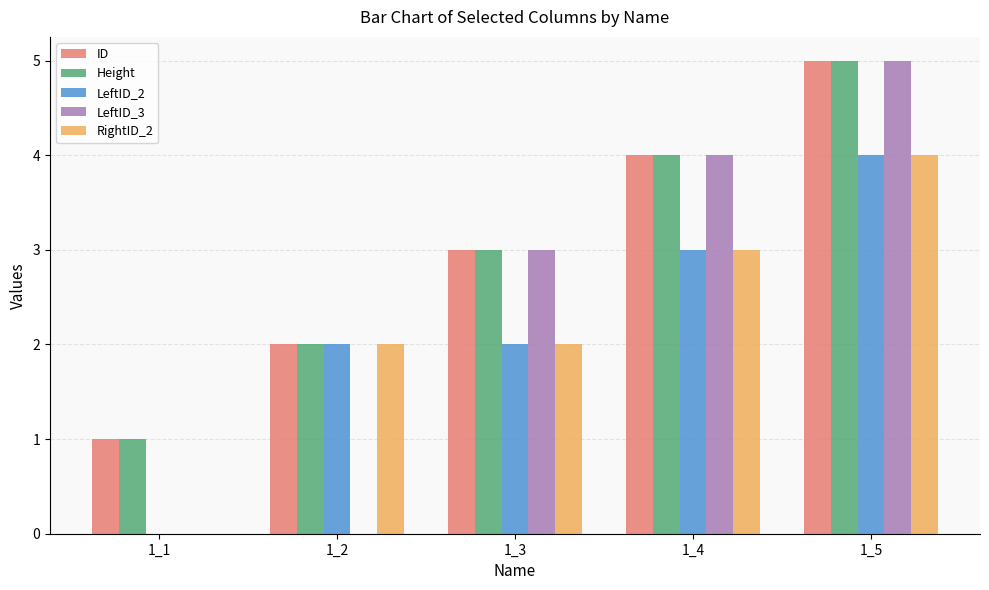

What is the maximum value for ID?

5